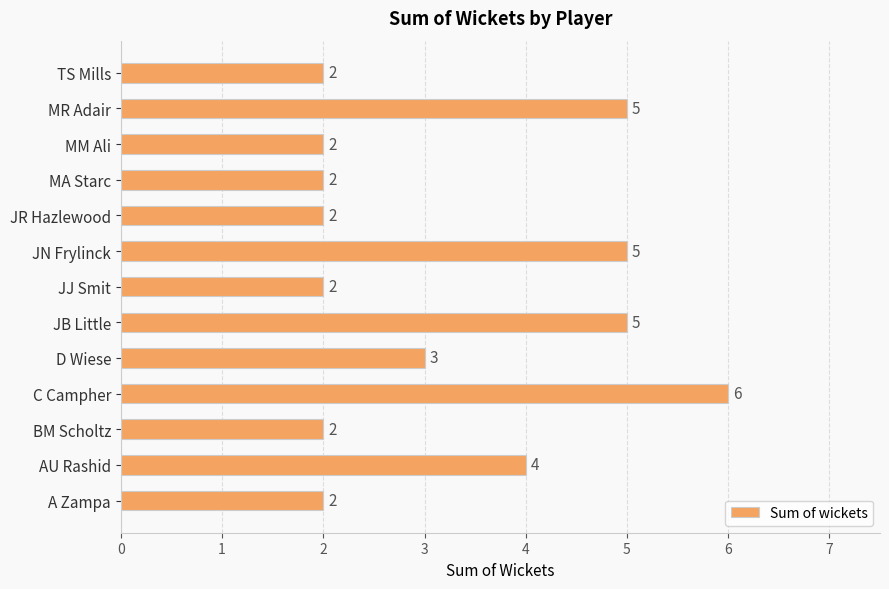

Does the chart contain any negative values?

No